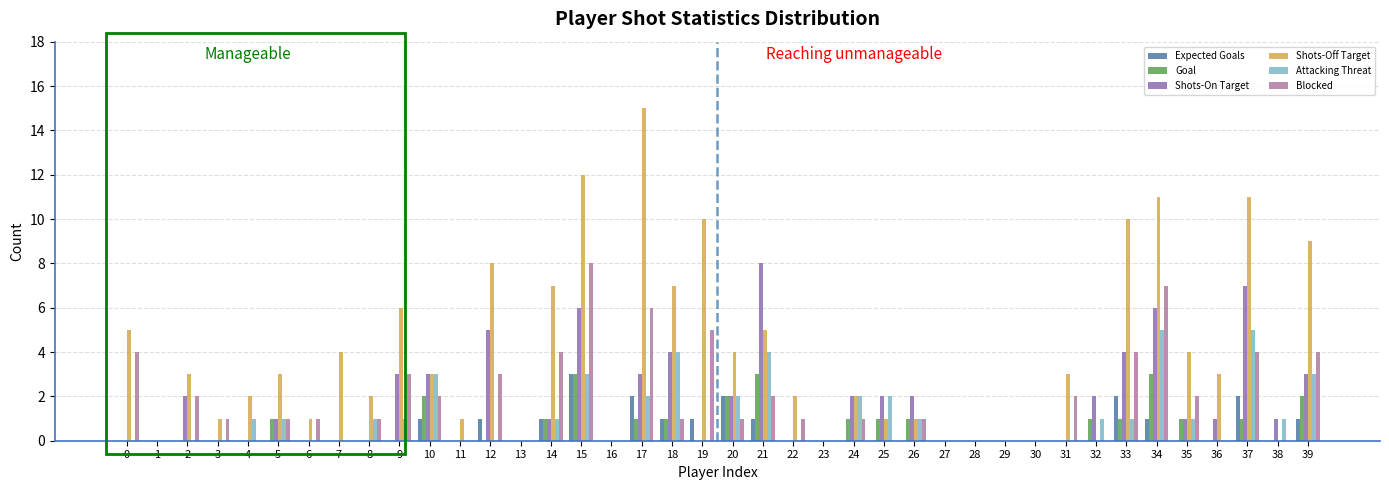

The Attacking Threat series shows -2 at 36. True or false?

False